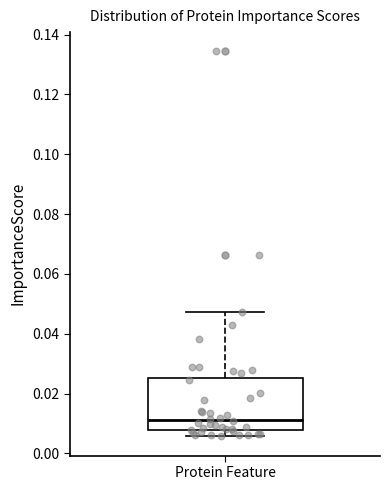

Transcribe this box plot: give where the median line is, the range the box spans, and where the two whiskers end, as read against the y-axis. The values are not printed on the chart, so give them approximately, as read against the axis.

median 0.012, box 0.008 to 0.026, whiskers 0.006 to 0.048